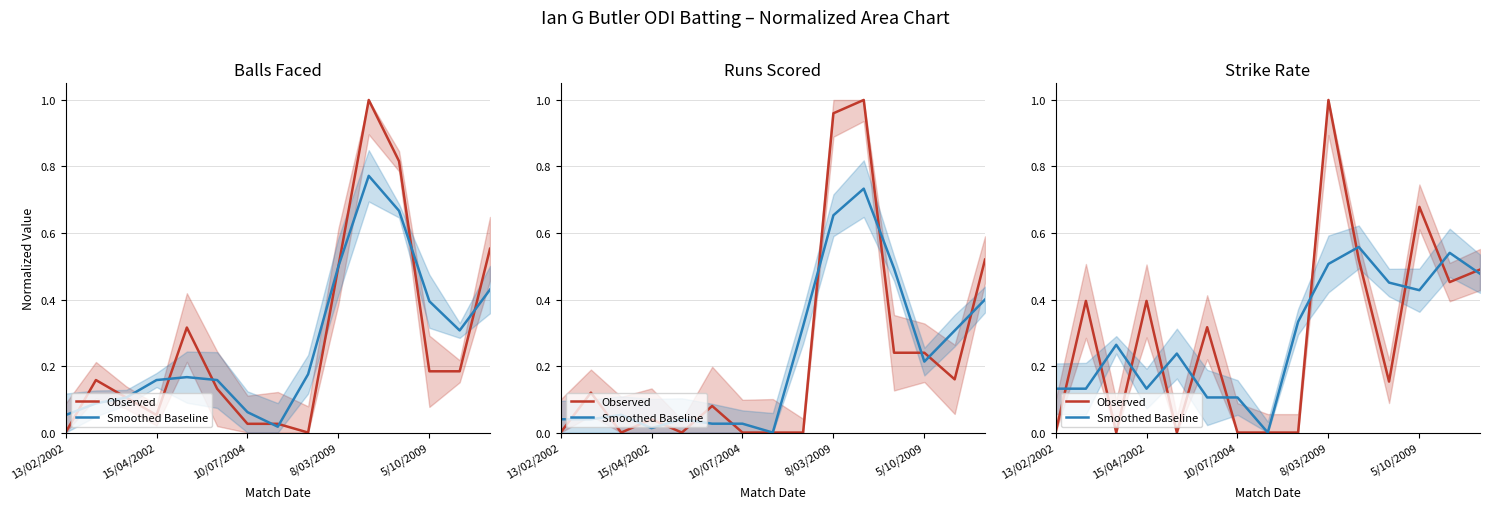

How many lines are shown in the chart?

2